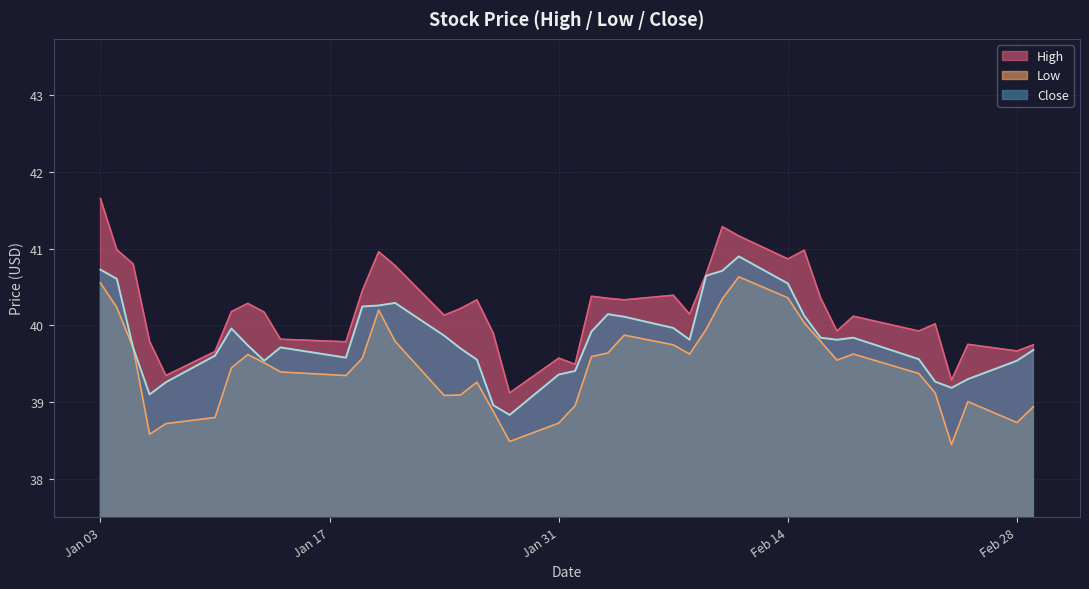

Which series has the largest total across all categories?

High